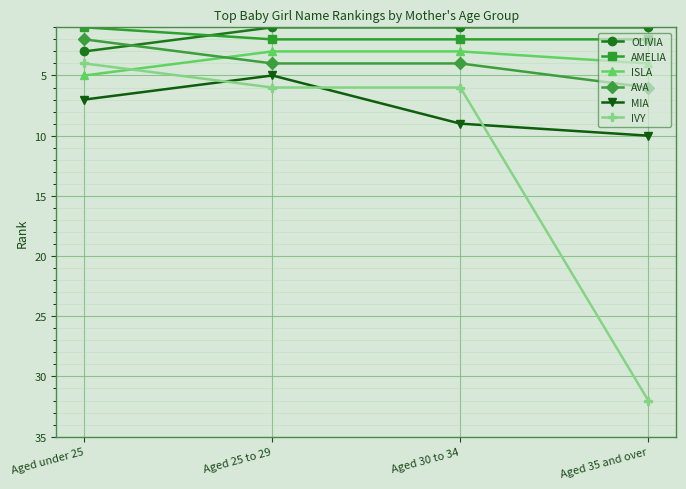

What is the maximum value for AMELIA?

2